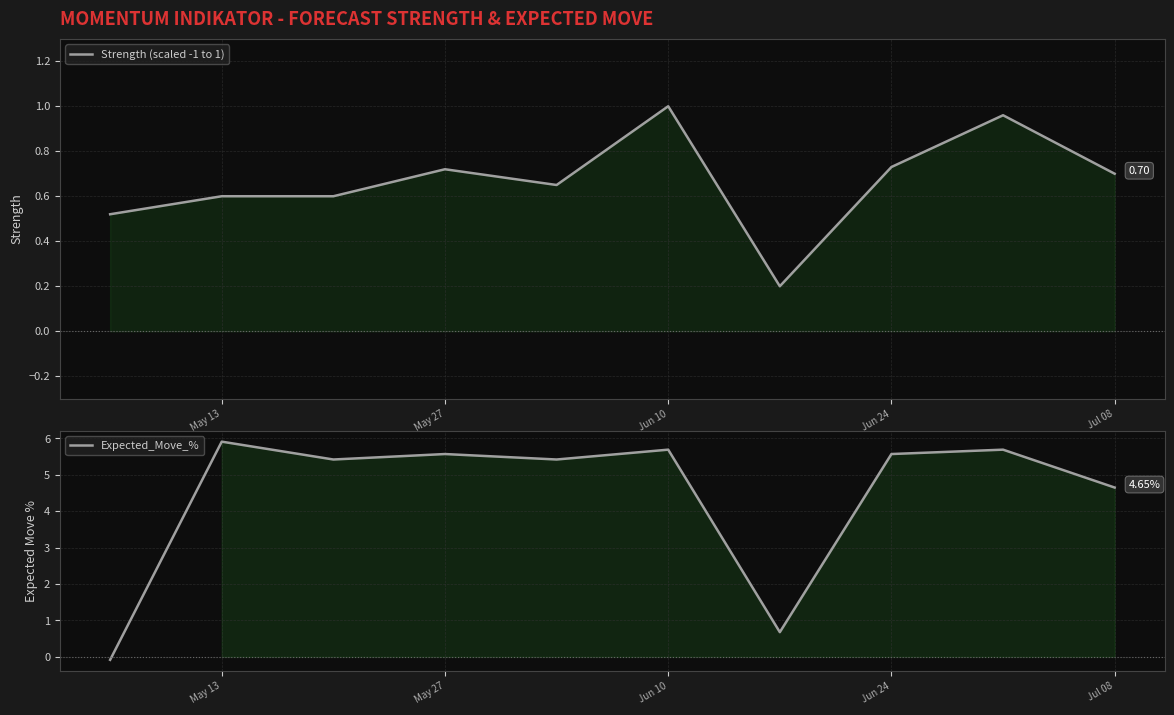

Reading right to left, list all the values displayed in this chart.

Strength (scaled -1 to 1): 0.7	1.0	0.7	0.2	1.0	0.7	0.7	0.6	0.6	0.5
Expected_Move_%: 4.7	5.7	5.6	0.7	5.7	5.4	5.6	5.4	5.9	-0.1